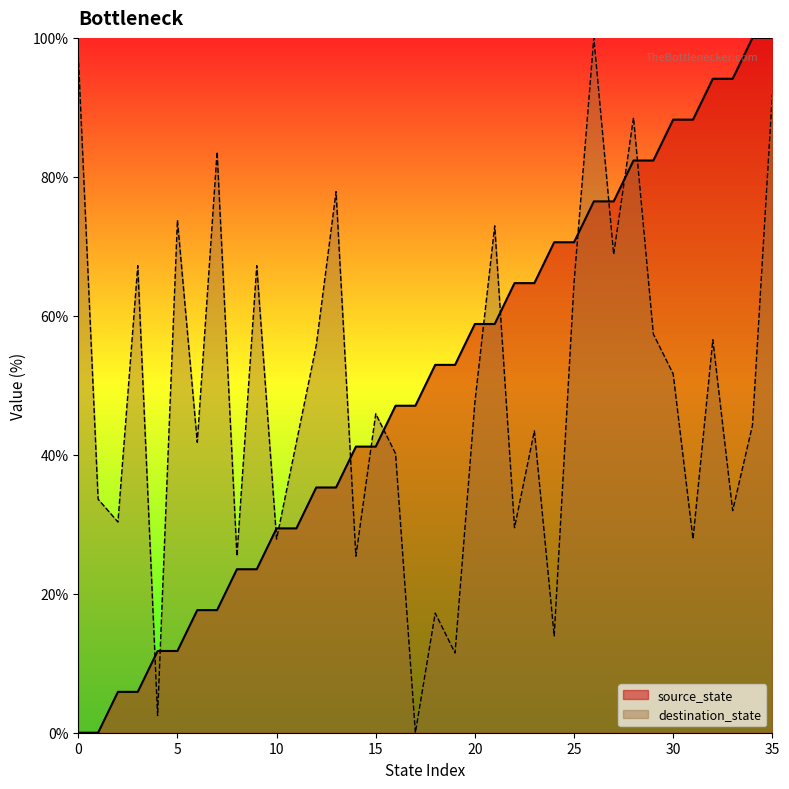

At which label does source_state reach its peak?

34